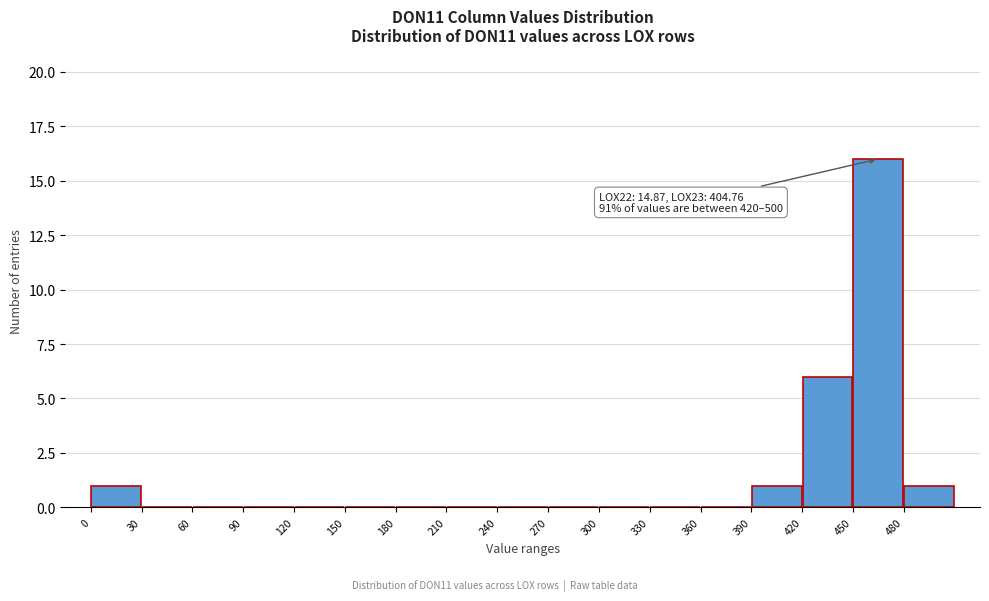

Which range on the x-axis has the tallest bar?

450 to 480